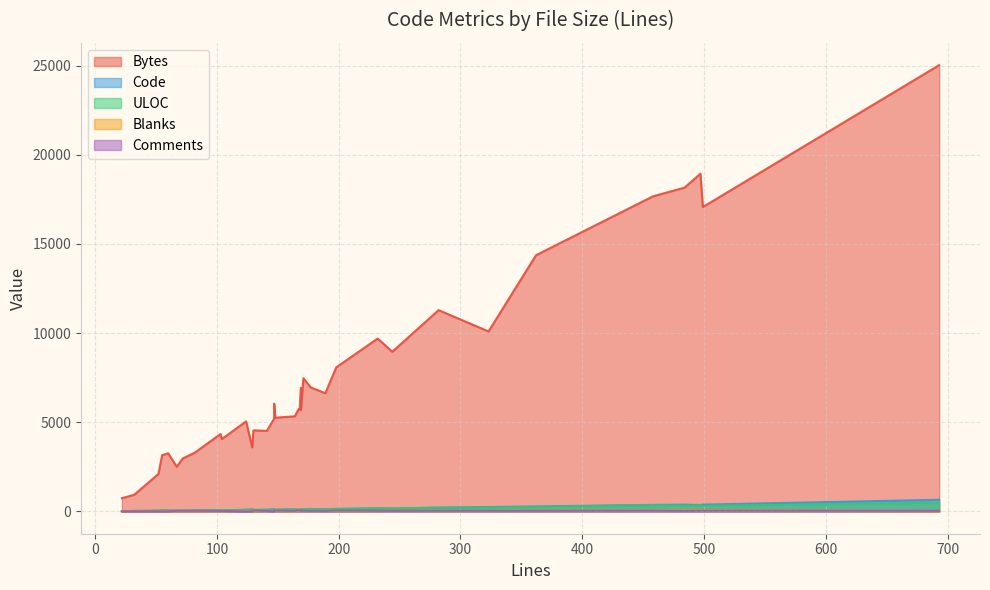

True or false: ULOC has more than 2 points higher than both neighbors.

True